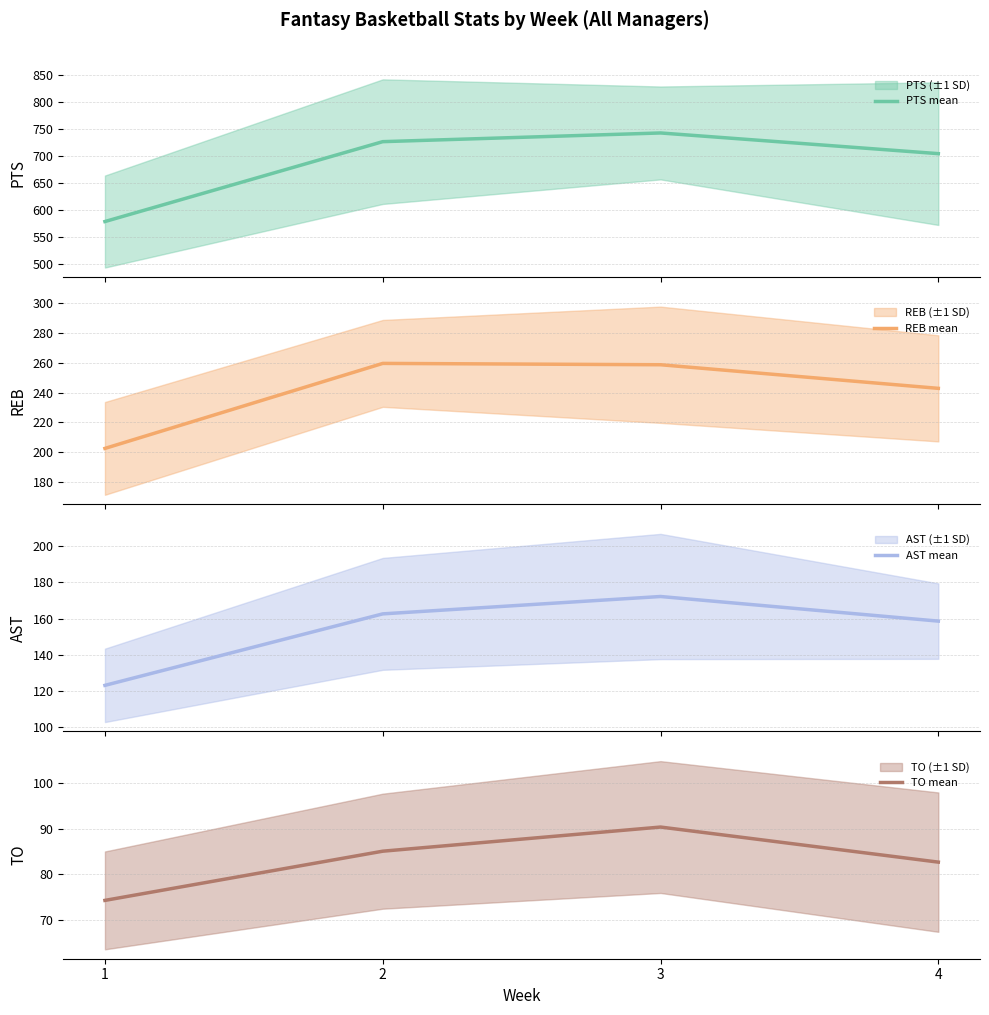

What is the maximum value shown in the chart?

741.9